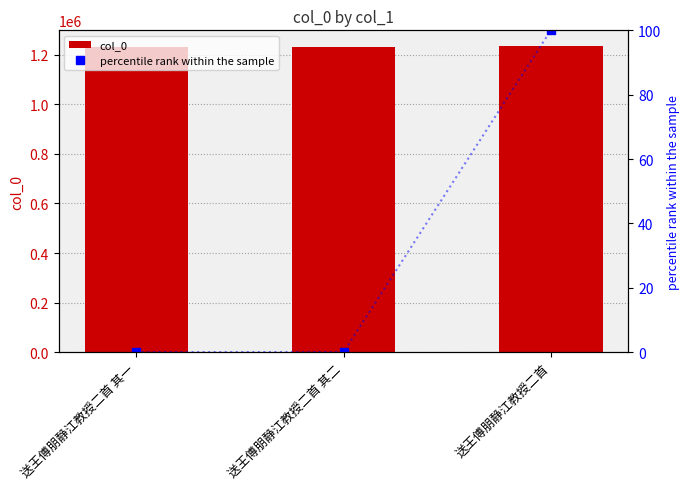

What is the highest value of the percentile rank within the sample series?

100.0